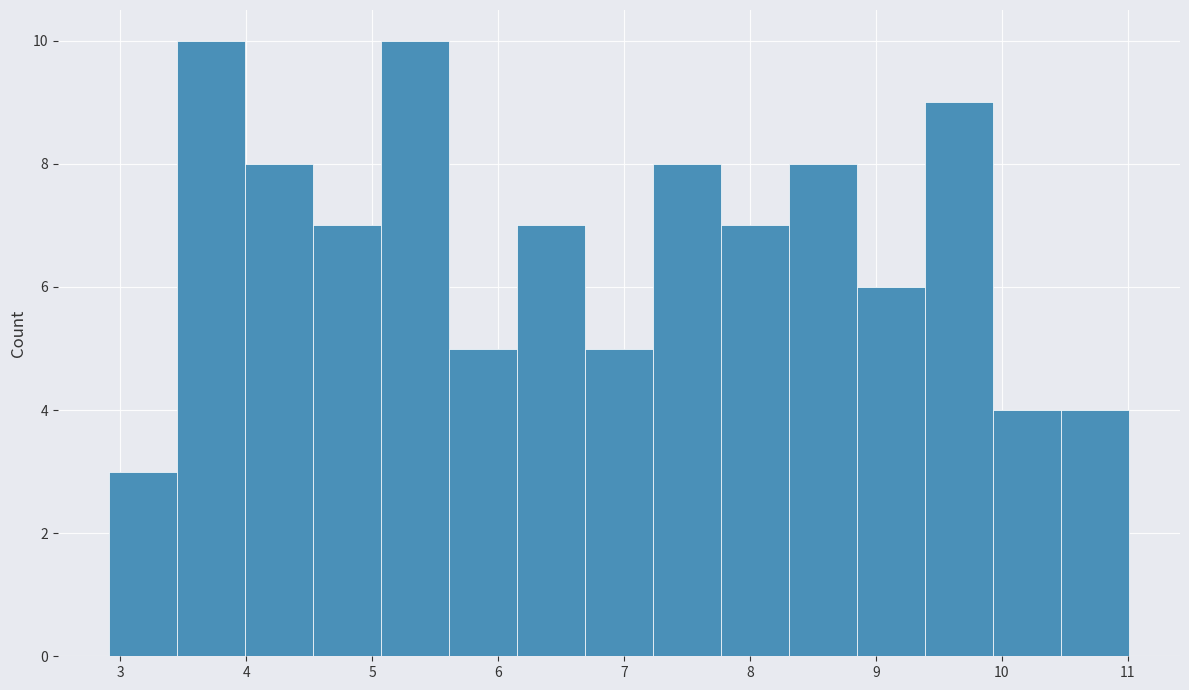

How tall is the bar that spans 6.15 to 6.69 on the x-axis? Neither the bar edges nor the heights are printed on the chart, so give them approximately, as read against the axes.

7